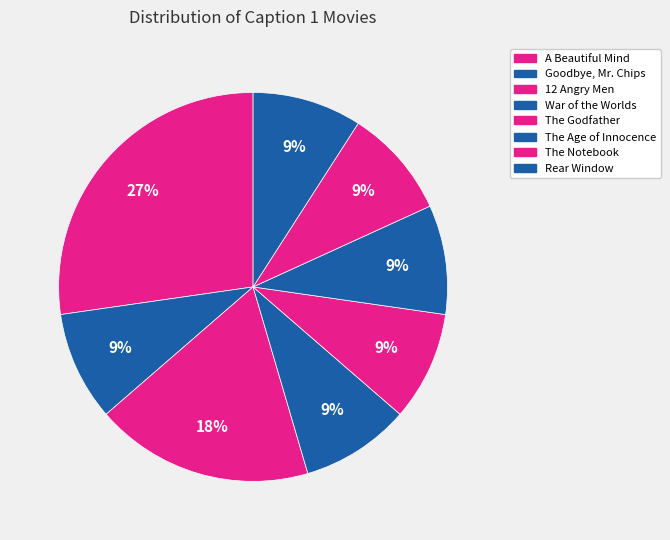

Combined, what portion of the pie is War of the Worlds and The Age of Innocence?

18.2%